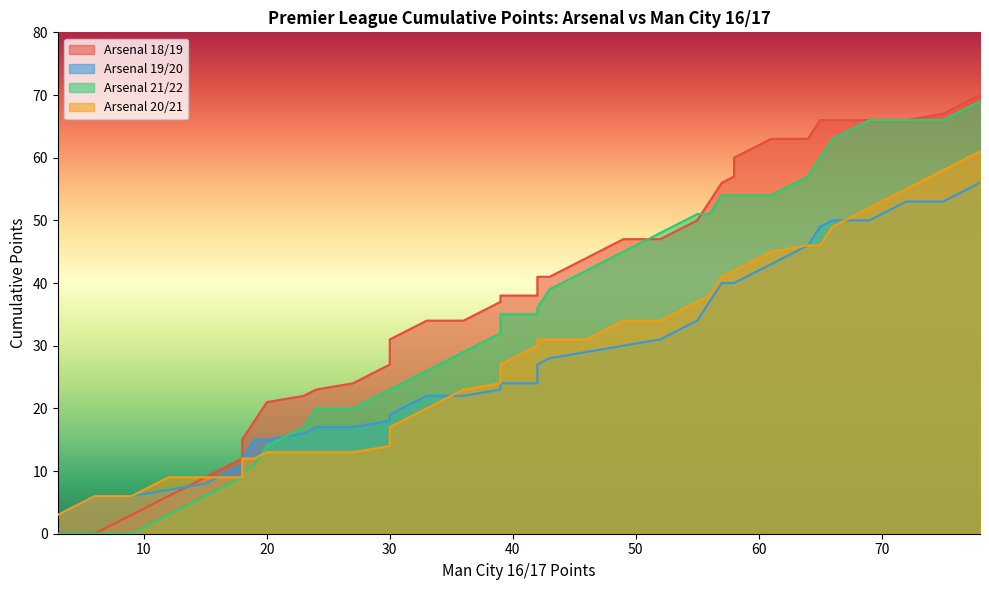

At how many categories does at least one series exceed 24?

26